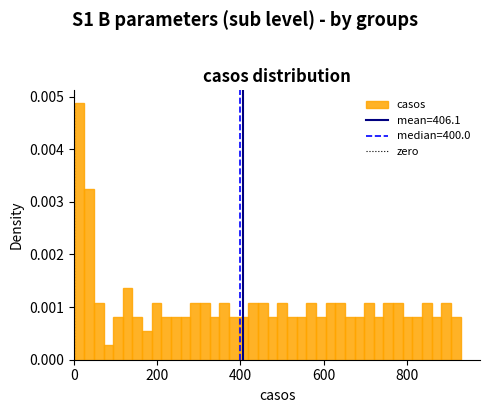

Around what value on the x-axis is the tallest bar? Give the approximate position of its centre, as read against the axis.

20